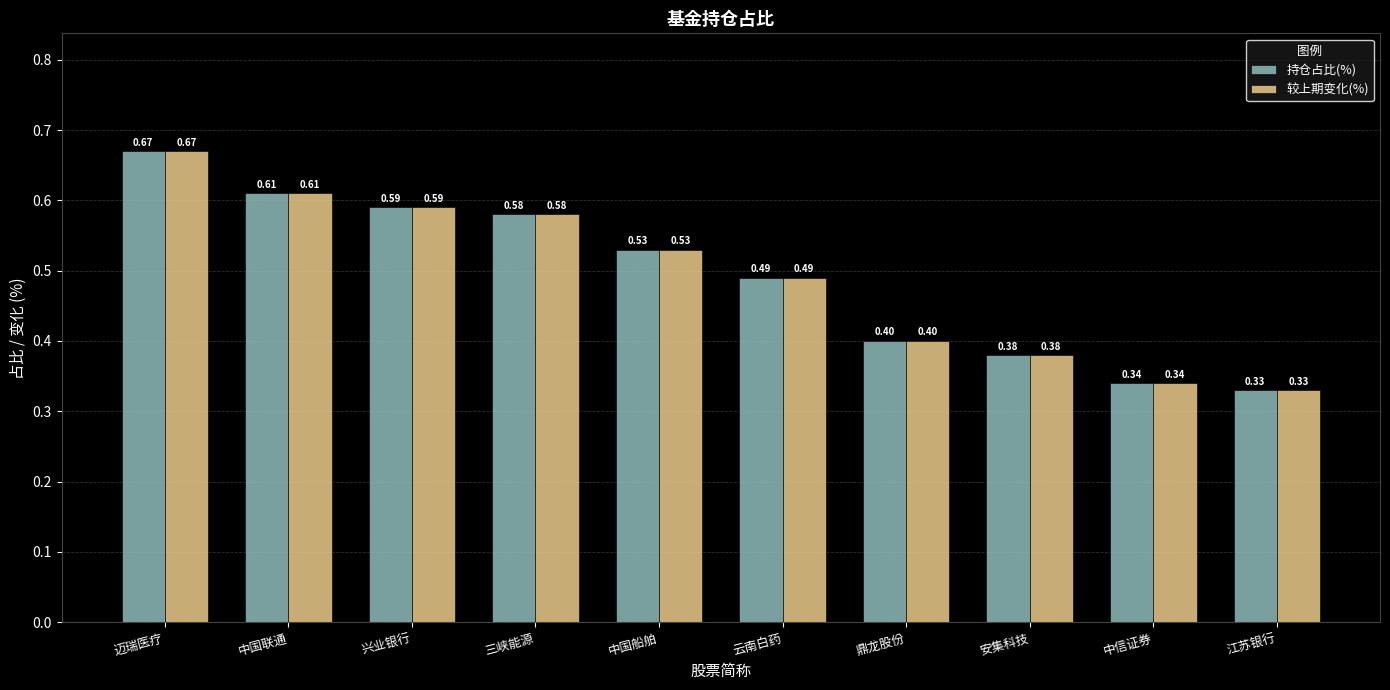

What is the sum of all 较上期变化(%) values?

4.9